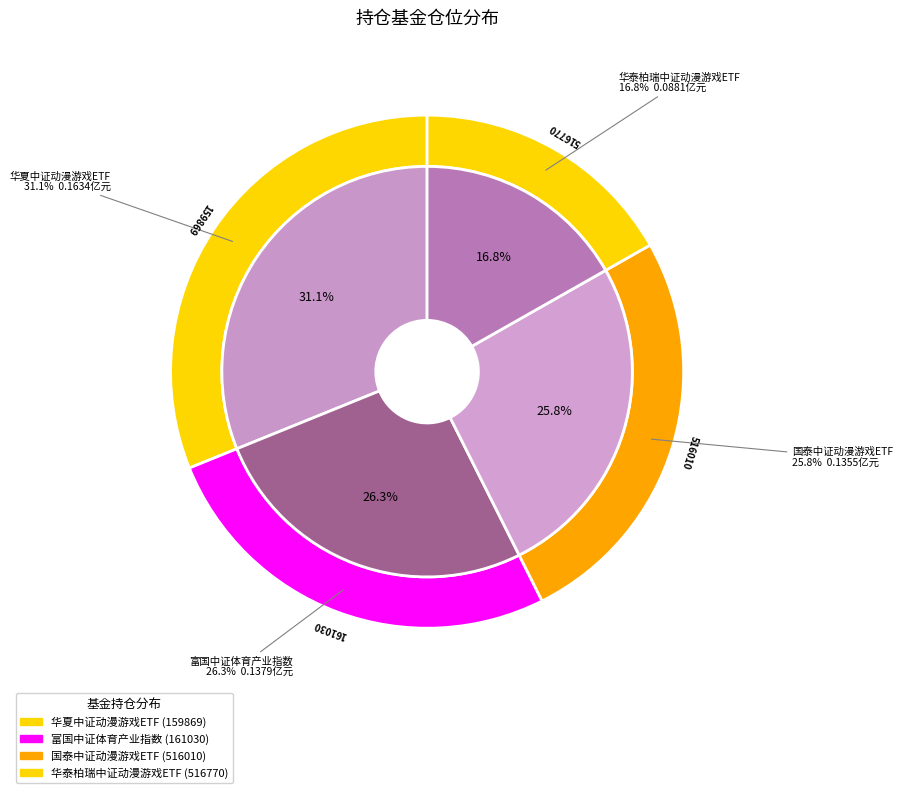

To the nearest percent, what is the difference between the largest and smallest slice percentages?

14%